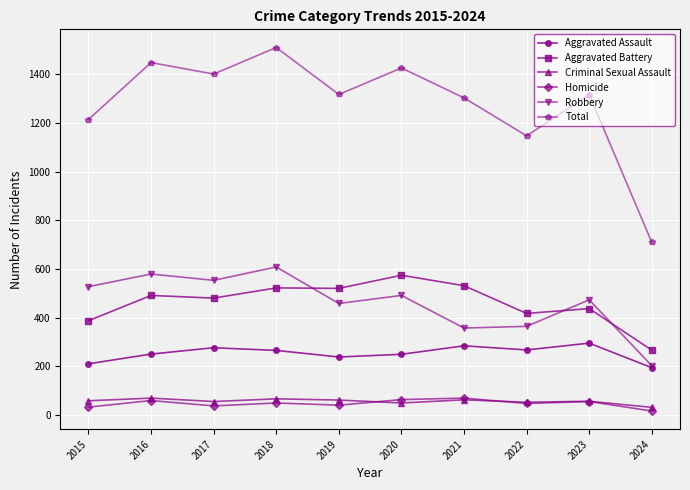

How many values in the Criminal Sexual Assault series are below 58?

5